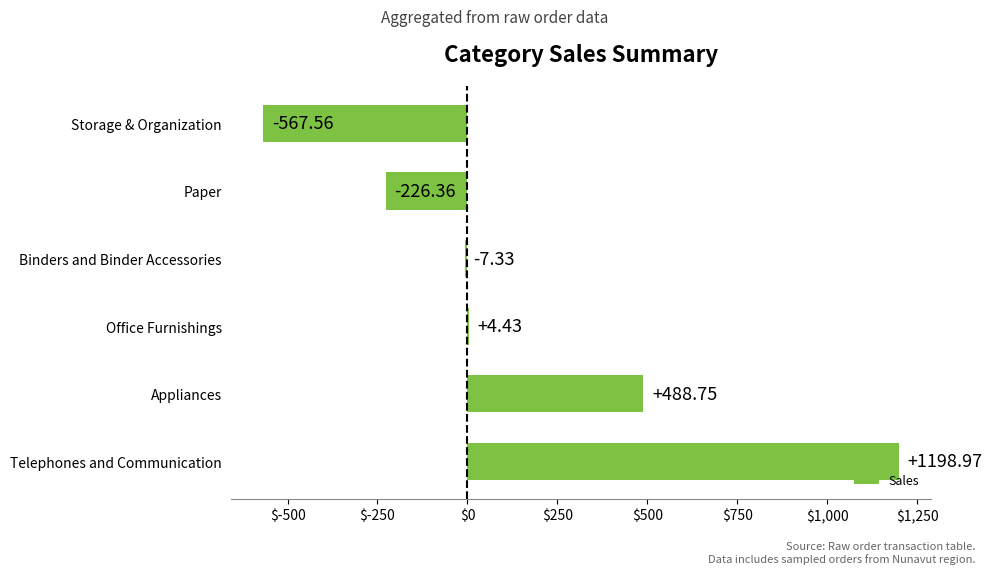

What is the sum of all values?

890.9